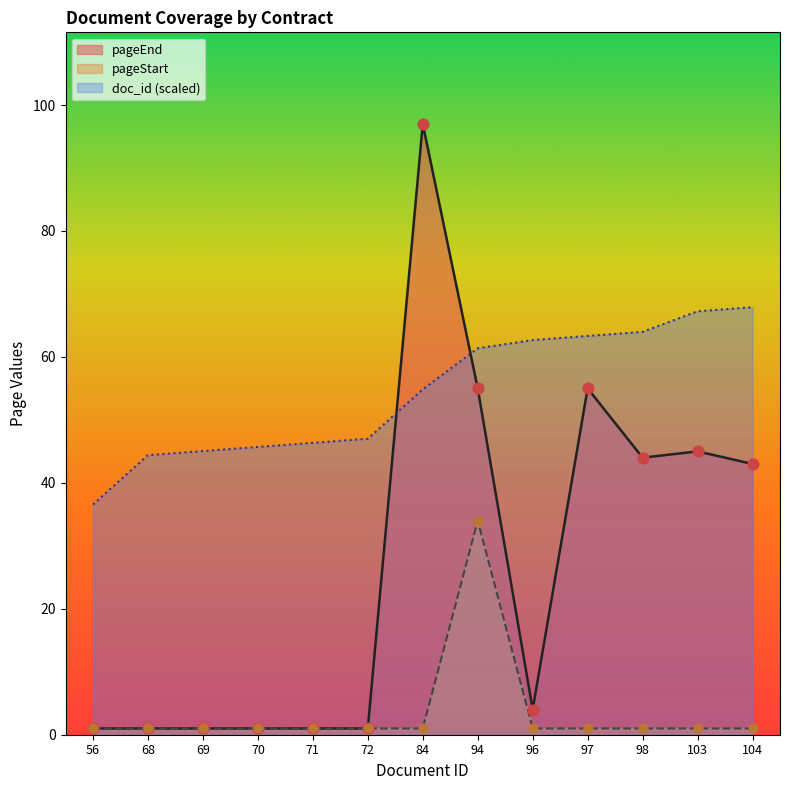

Which series has the largest Y range (max minus min)?

pageEnd